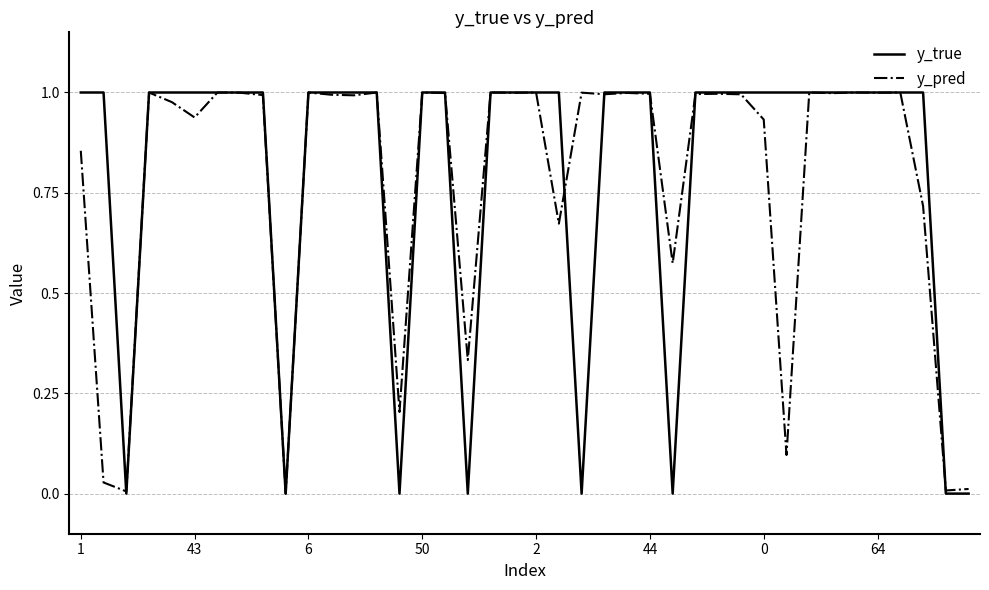

Which series has the largest range (max minus min)?

y_true